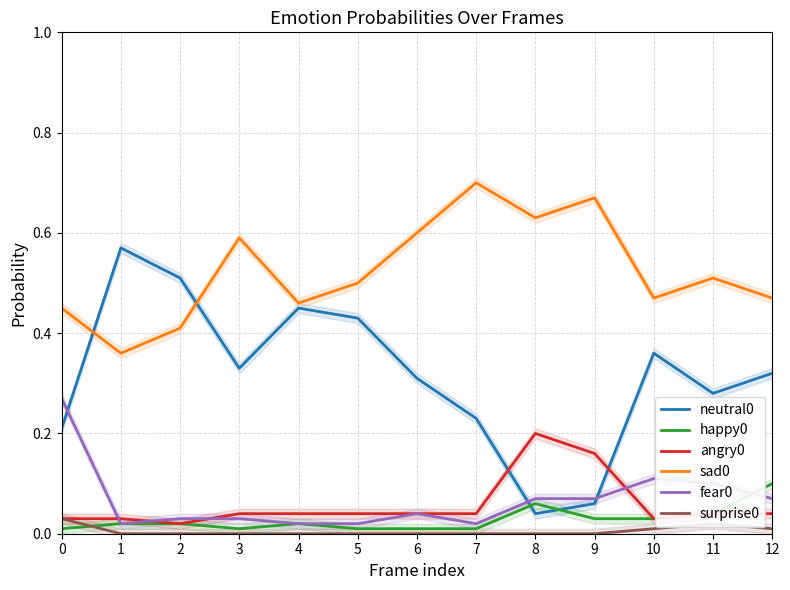

Reading right to left, list all the values displayed in this chart.

neutral0: 0.3	0.3	0.4	0.1	0.0	0.2	0.3	0.4	0.5	0.3	0.5	0.6	0.2
happy0: 0.1	0.0	0.0	0.0	0.1	0.0	0.0	0.0	0.0	0.0	0.0	0.0	0.0
angry0: 0.0	0.0	0.0	0.2	0.2	0.0	0.0	0.0	0.0	0.0	0.0	0.0	0.0
sad0: 0.5	0.5	0.5	0.7	0.6	0.7	0.6	0.5	0.5	0.6	0.4	0.4	0.5
fear0: 0.1	0.1	0.1	0.1	0.1	0.0	0.0	0.0	0.0	0.0	0.0	0.0	0.3
surprise0: 0.0	0.0	0.0	0.0	0.0	0.0	0.0	0.0	0.0	0.0	0.0	0.0	0.0